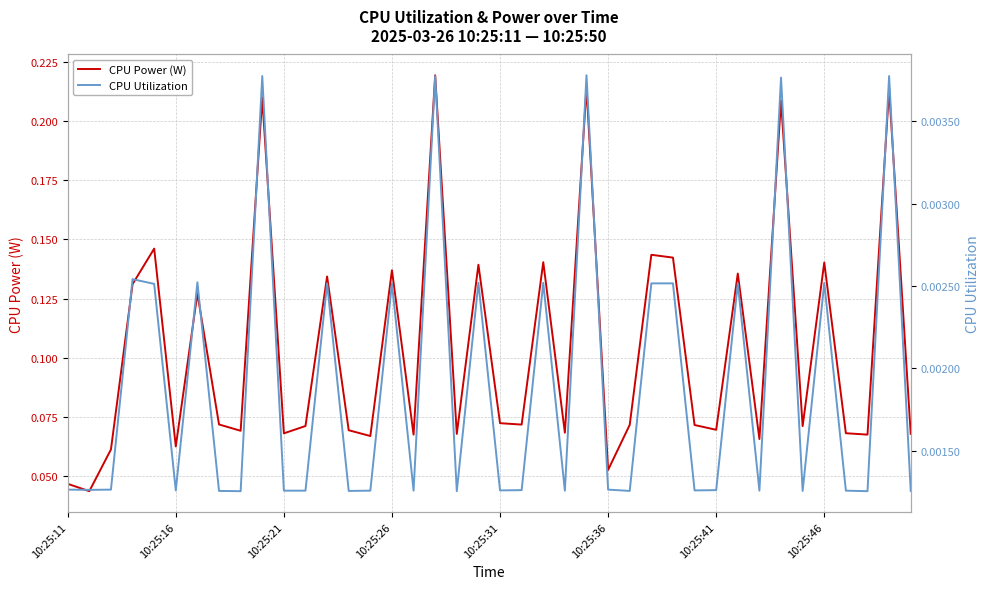

What is the maximum value shown in the chart?

0.2